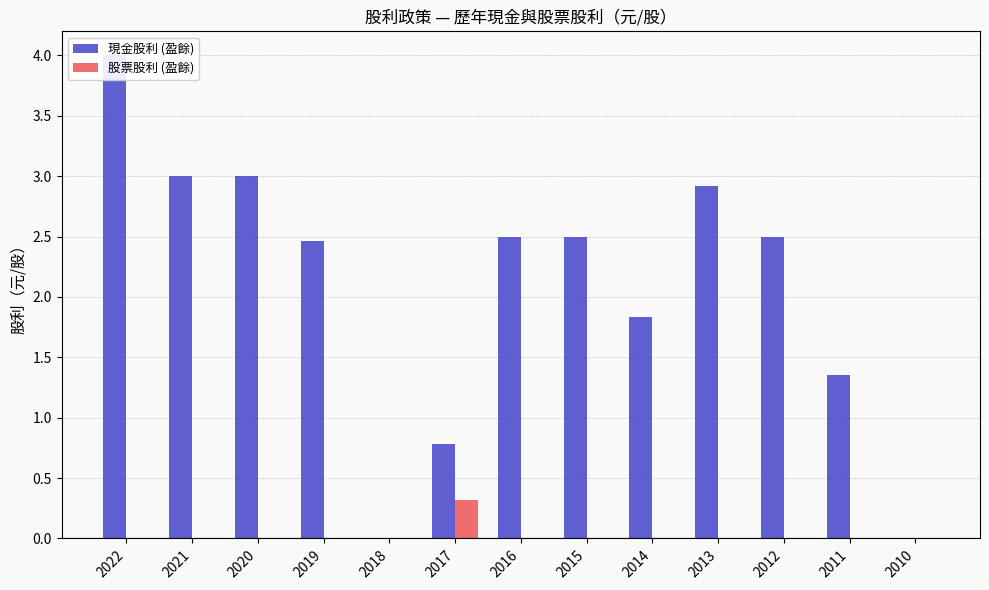

Rank the categories by 股票股利 (盈餘) value from highest to lowest.

2017, 2022, 2021, 2020, 2019, 2018, 2016, 2015, 2014, 2013, 2012, 2011, 2010